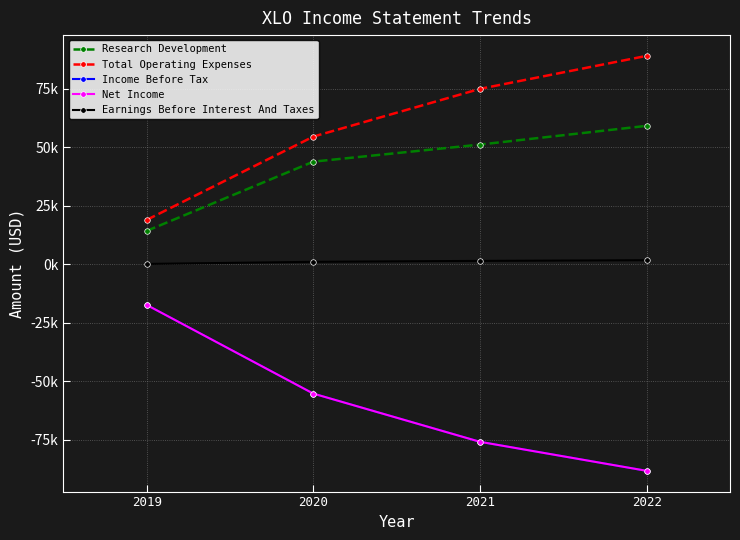

What is the highest value of the Total Operating Expenses series?

89100